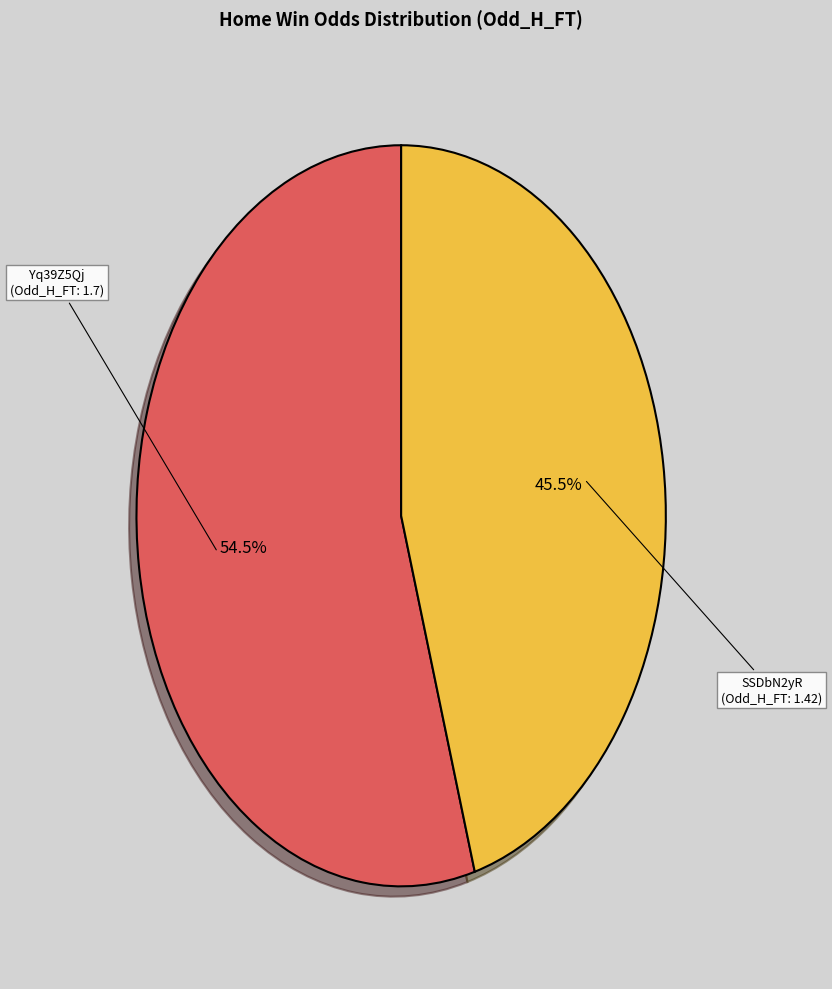

Is Yq39Z5Qj the majority of the pie?

Yes